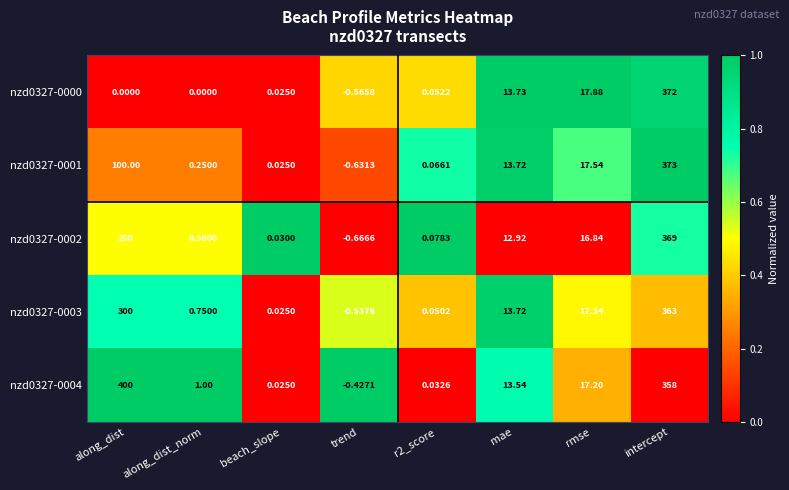

Count the number of categories in the chart.

8